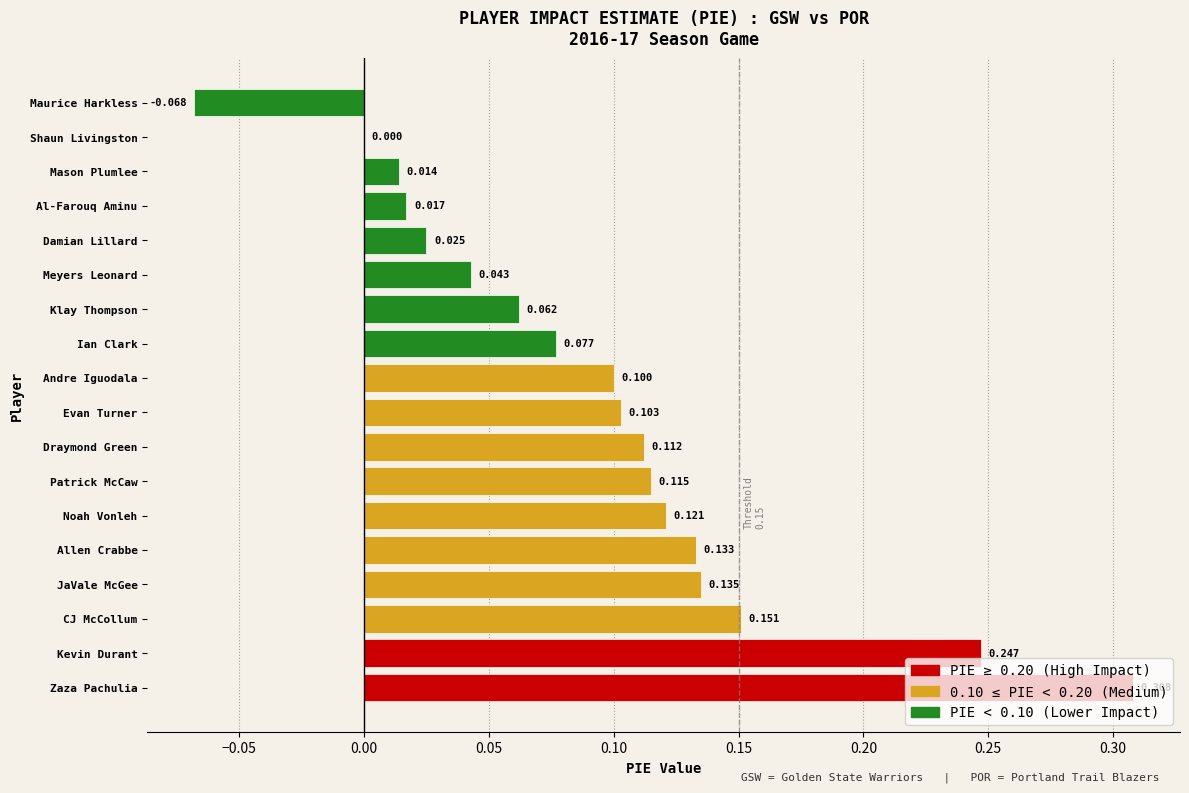

Count the number of data series in this chart.

1